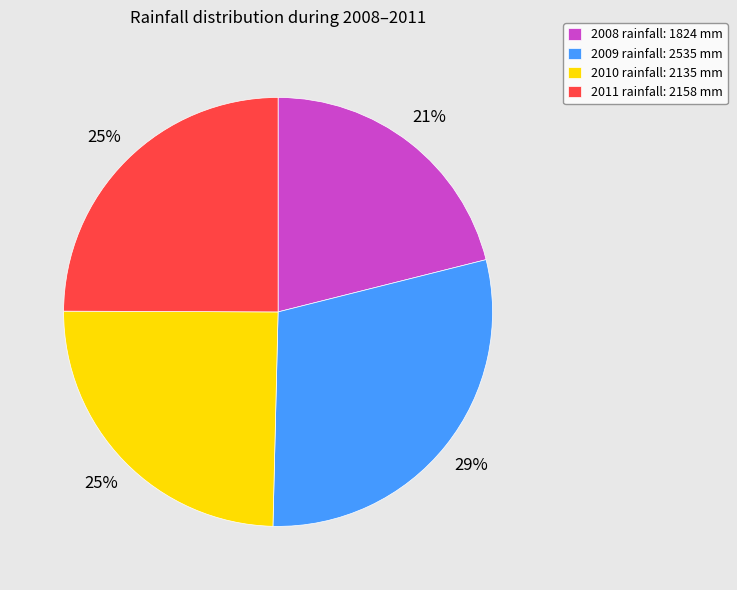

Is the sum of 2011 and 2008 greater than half?

No